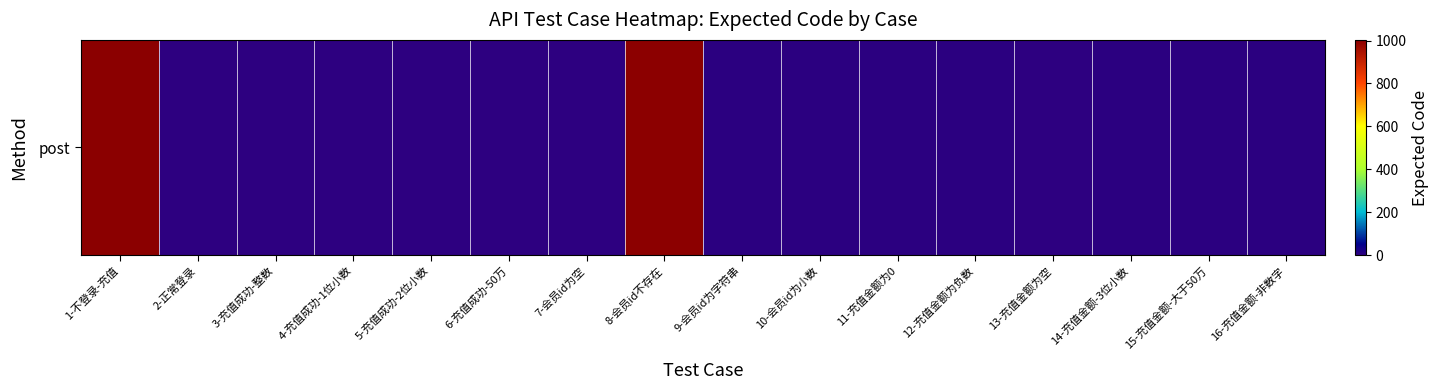

Reading right to left, list all the values displayed in this chart.

16-充值金额-非数字=2	15-充值金额-大于50万=2	14-充值金额-3位小数=2	13-充值金额为空=1	12-充值金额为负数=2	11-充值金额为0=2	10-会员id为小数=2	9-会员id为字符串=2	8-会员id不存在=1001	7-会员id为空=1	6-充值成功-50万=0	5-充值成功-2位小数=0	4-充值成功-1位小数=0	3-充值成功-整数=0	2-正常登录=0	1-不登录-充值=1003